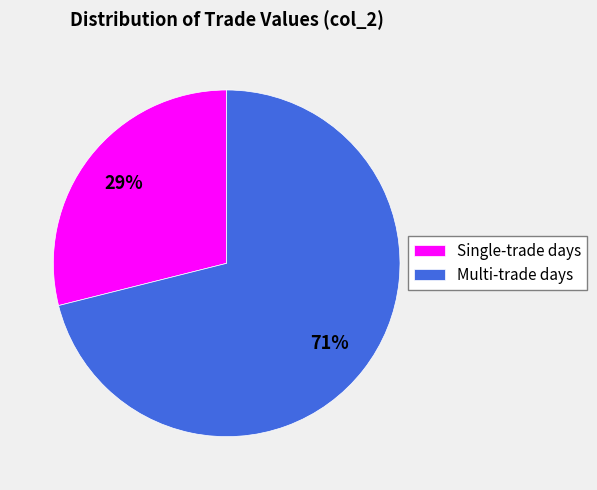

Rank the categories by value from lowest to highest.

Single-trade days, Multi-trade days